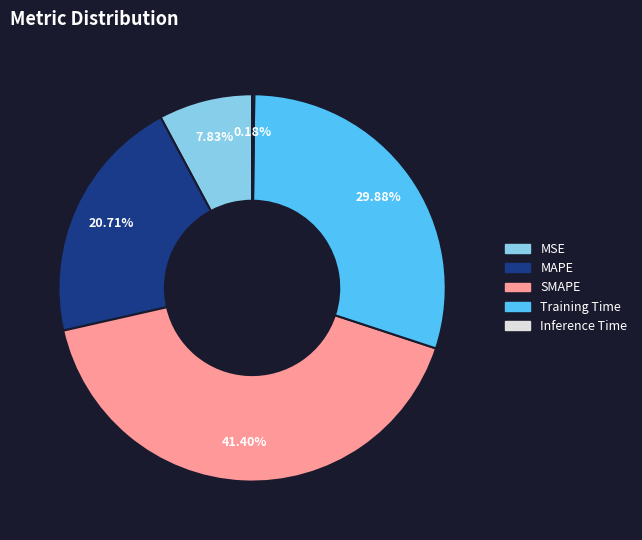

Which has a higher value, MAPE or MSE?

MAPE